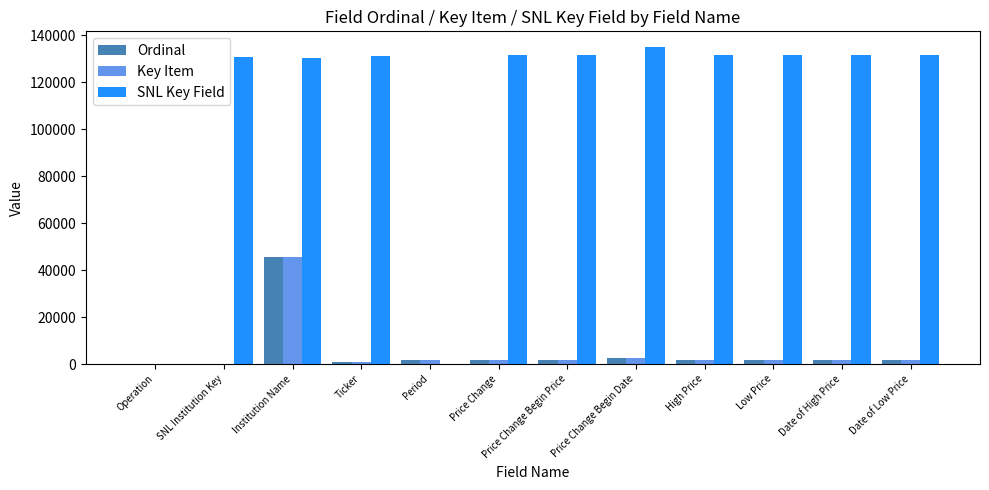

How many groups of bars are there?

12